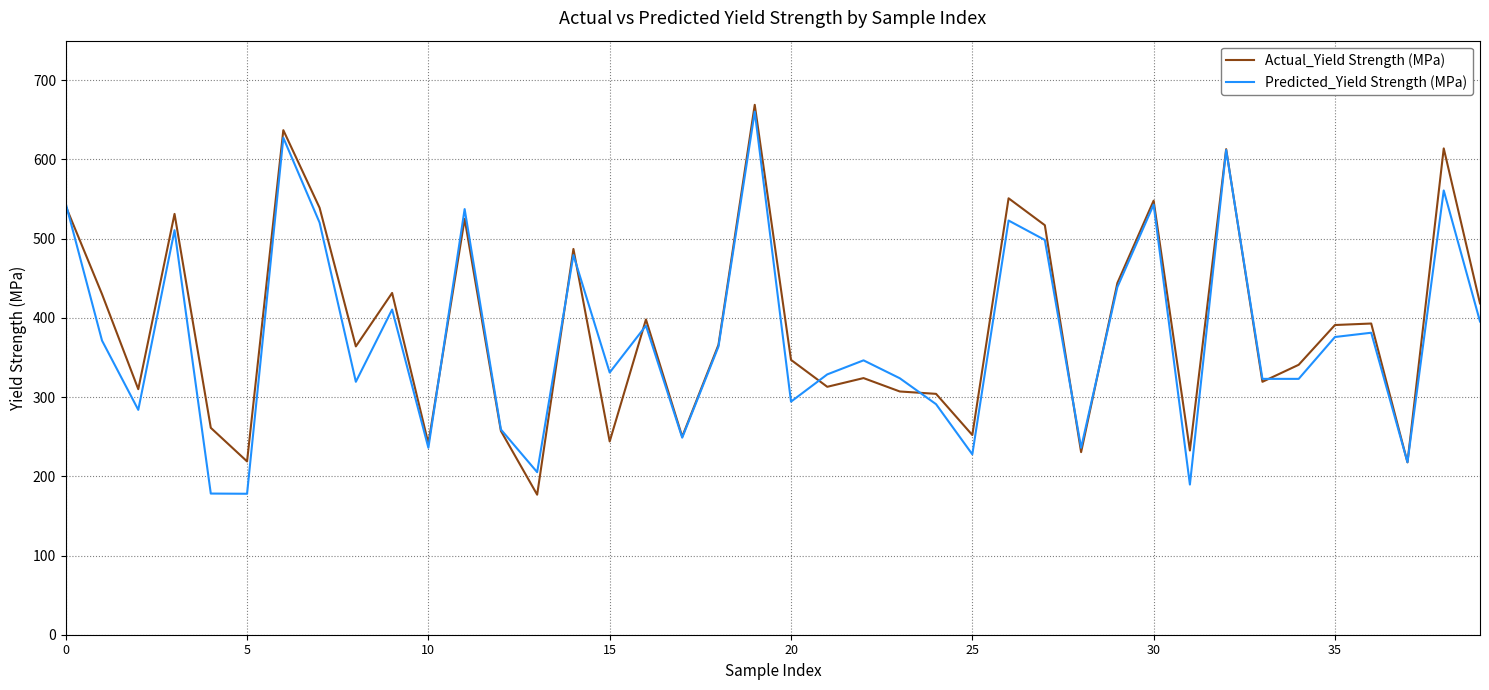

What is the highest value of the Predicted_Yield Strength (MPa) series?

660.4